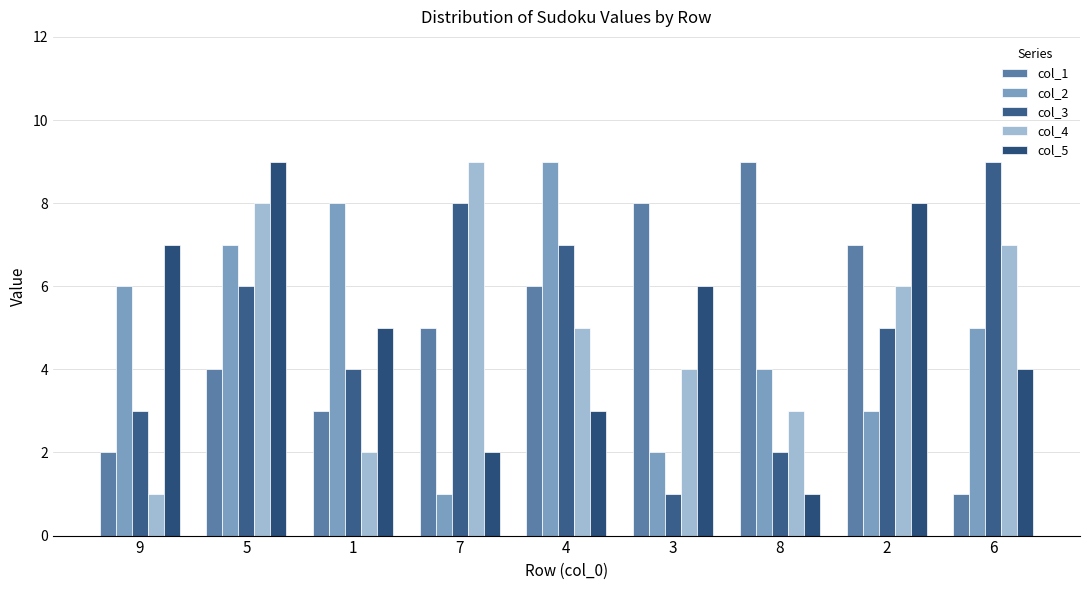

At how many categories does at least one series exceed 3?

9